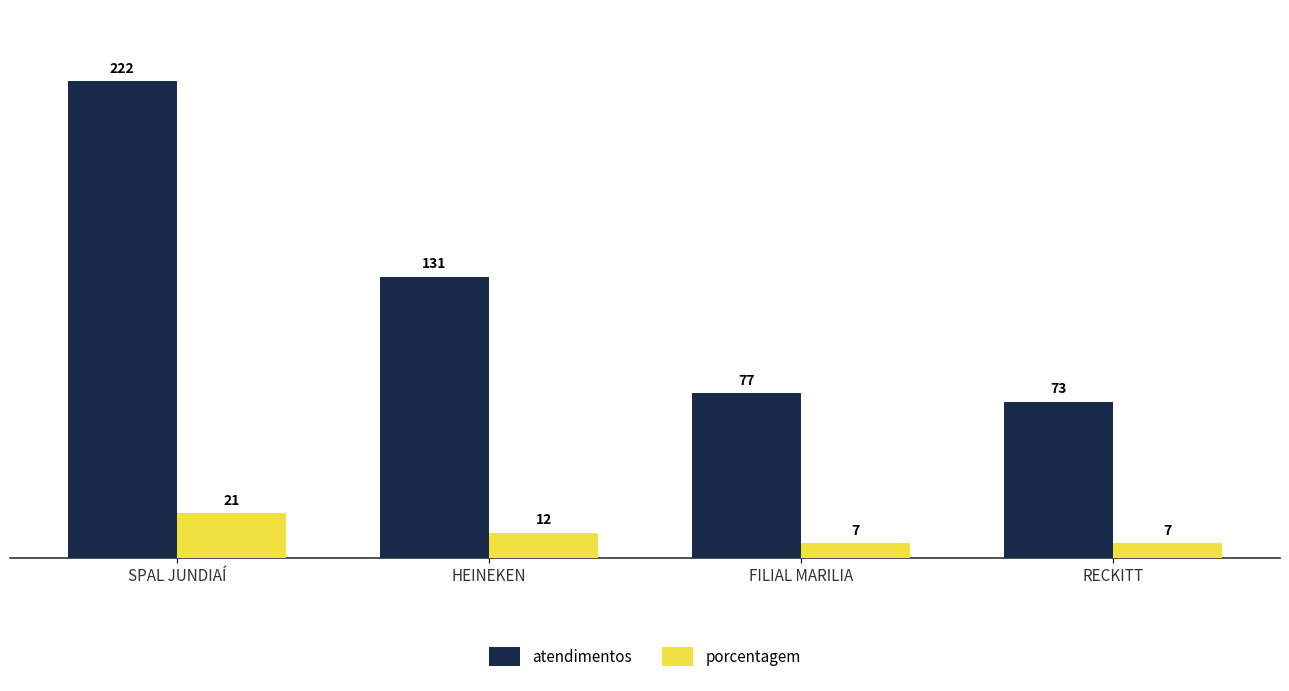

How many values in the porcentagem series are below 12?

2